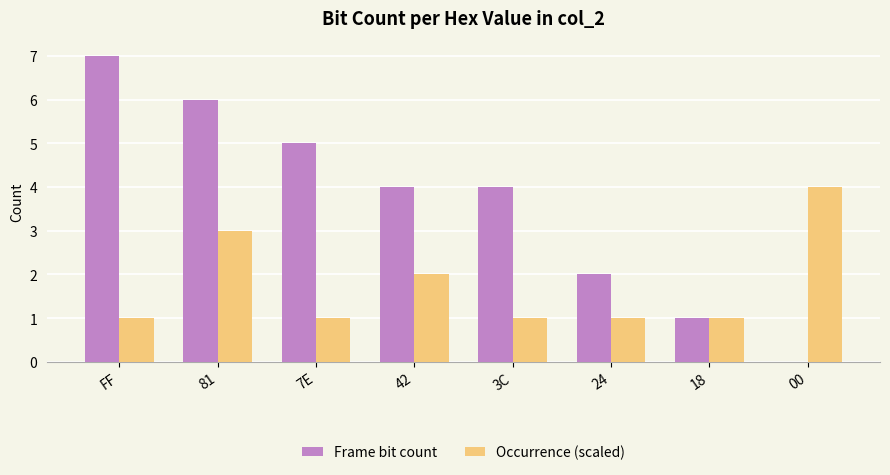

How many values in Frame bit count are above zero?

7